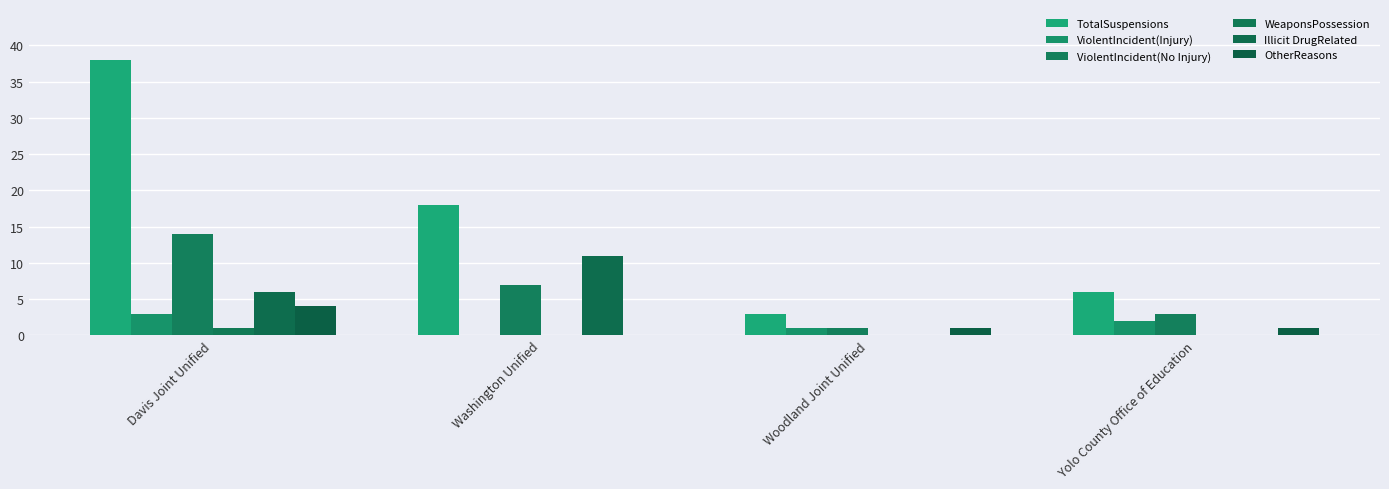

What is the label of the 4th bar from the left?

Yolo County Office of Education